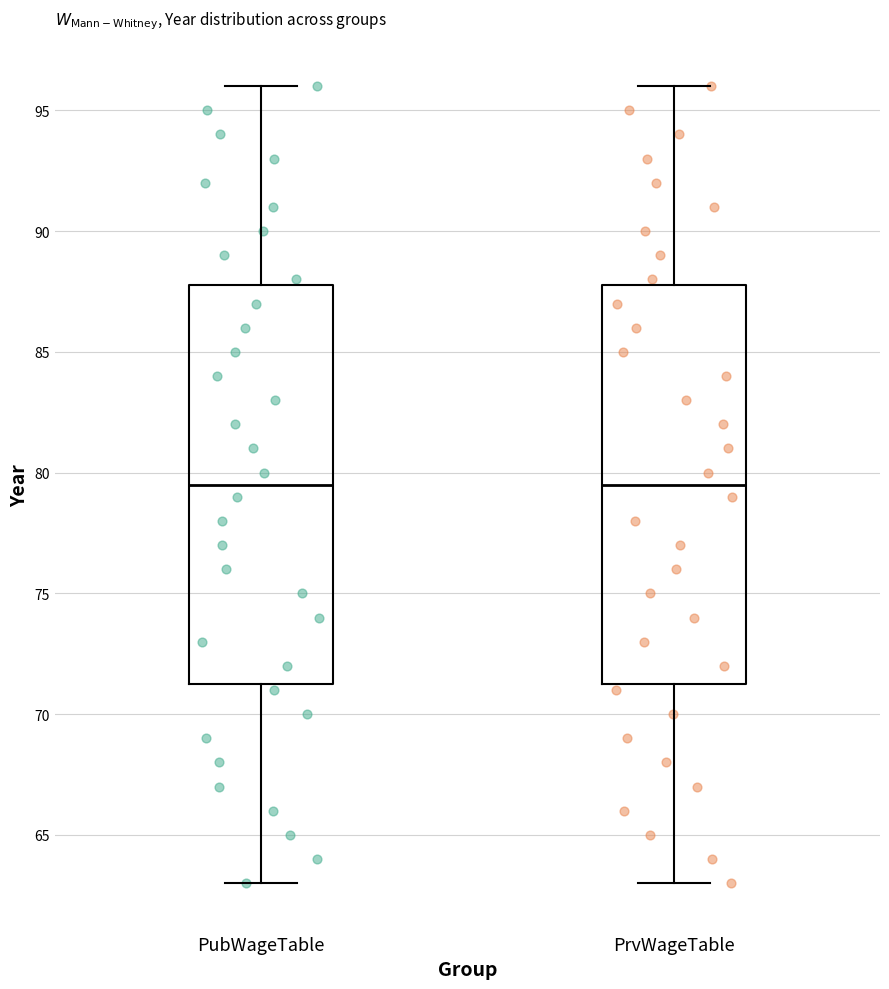

Where does the lower whisker of the box for PubWageTable end on the y-axis? The values are not printed on the chart, so give them approximately, as read against the axis.

63.0